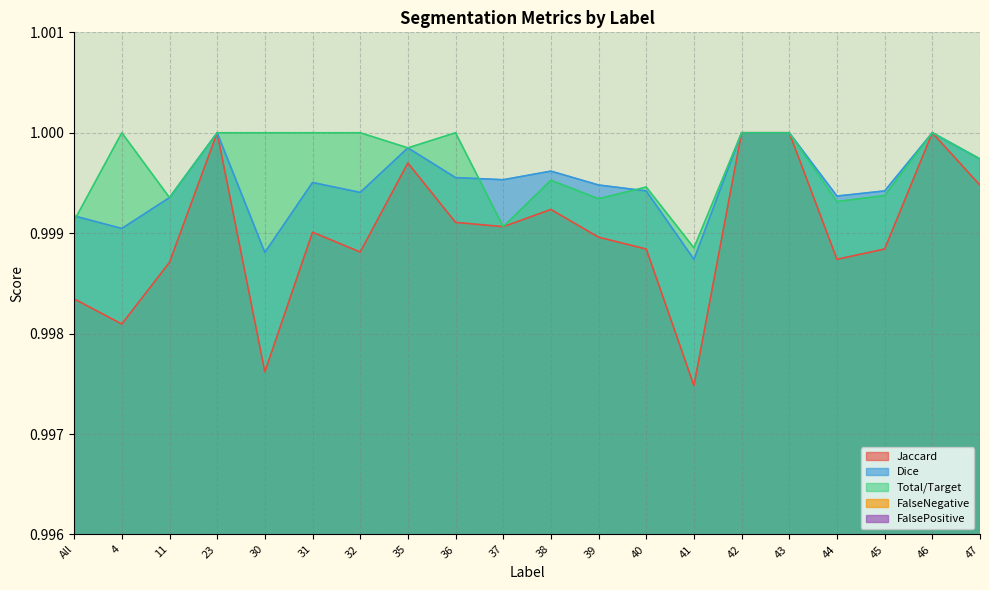

How many Dice values are between 0 and 1?

20